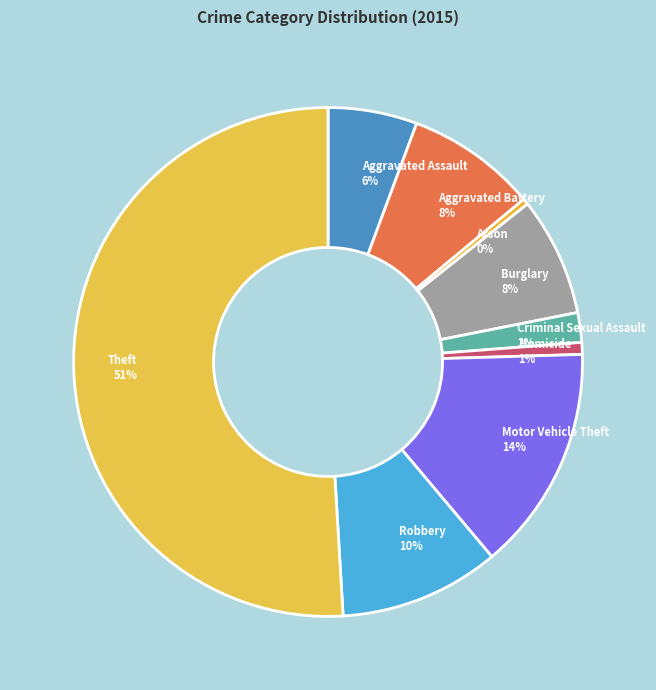

Is the sum of Aggravated Assault and Burglary greater than half?

No